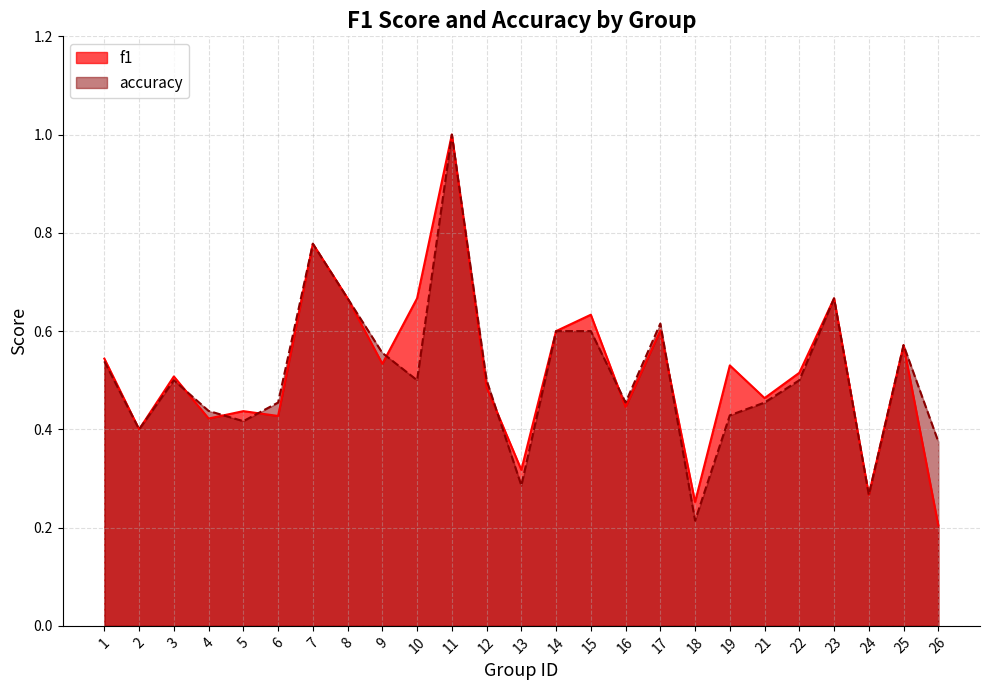

Does the chart display data point markers on the line(s)?

No